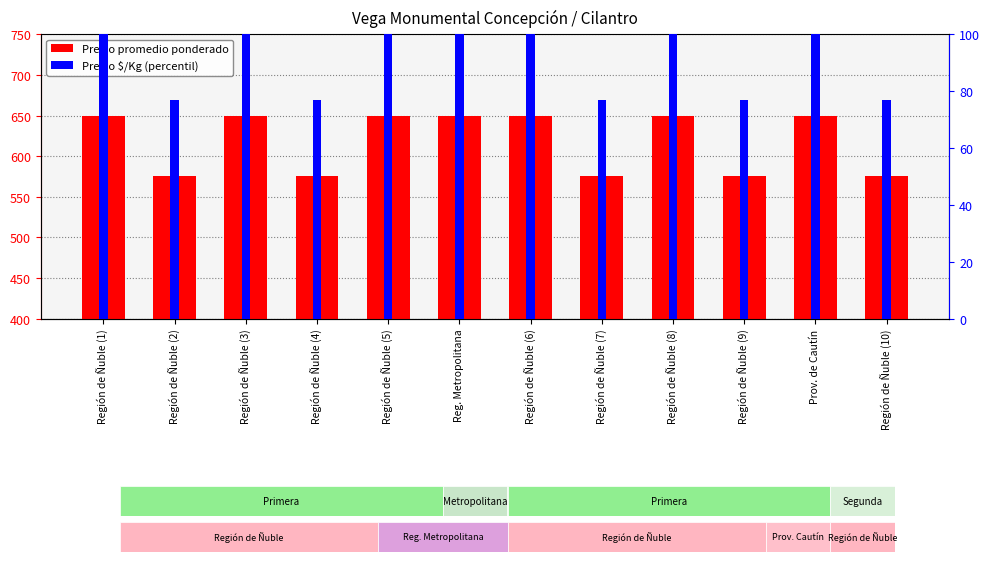

Reading left to right, list all the values displayed in this chart.

Precio promedio ponderado: 650.0	575.0	650.0	575.0	650.0	650.0	650.0	575.0	650.0	575.0	650.0	575.0
Precio $/Kg (percentile): 100.0	76.9	100.0	76.9	100.0	100.0	100.0	76.9	100.0	76.9	100.0	76.9